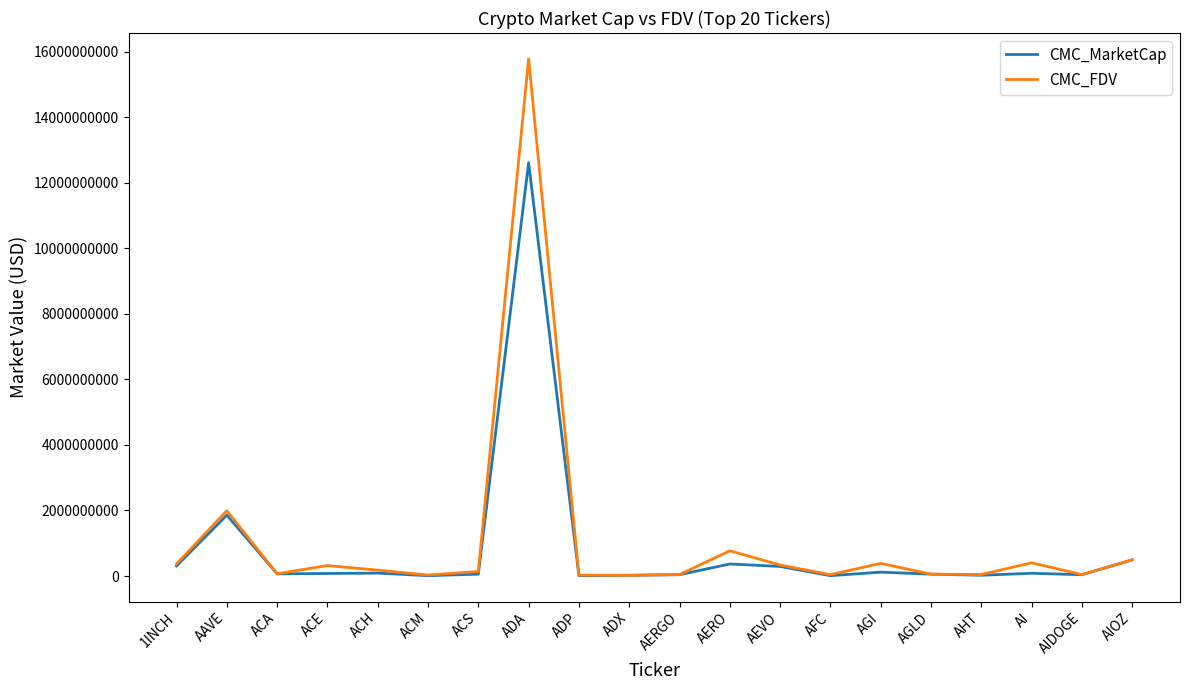

At how many categories does at least one series exceed 2541027159?

1